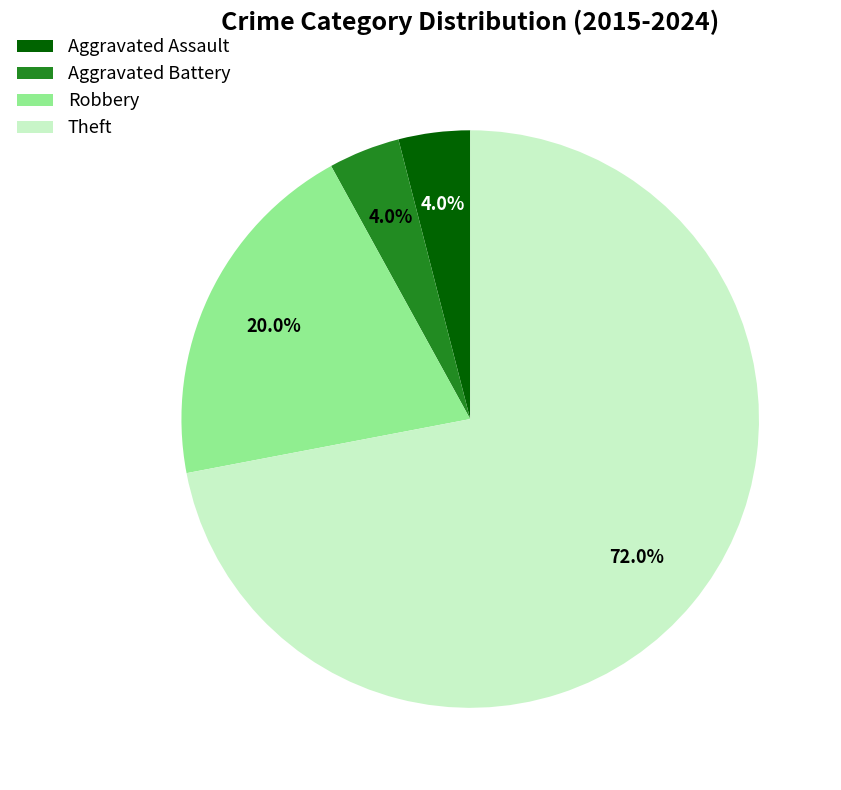

Which slice represents more than half of the pie?

Theft